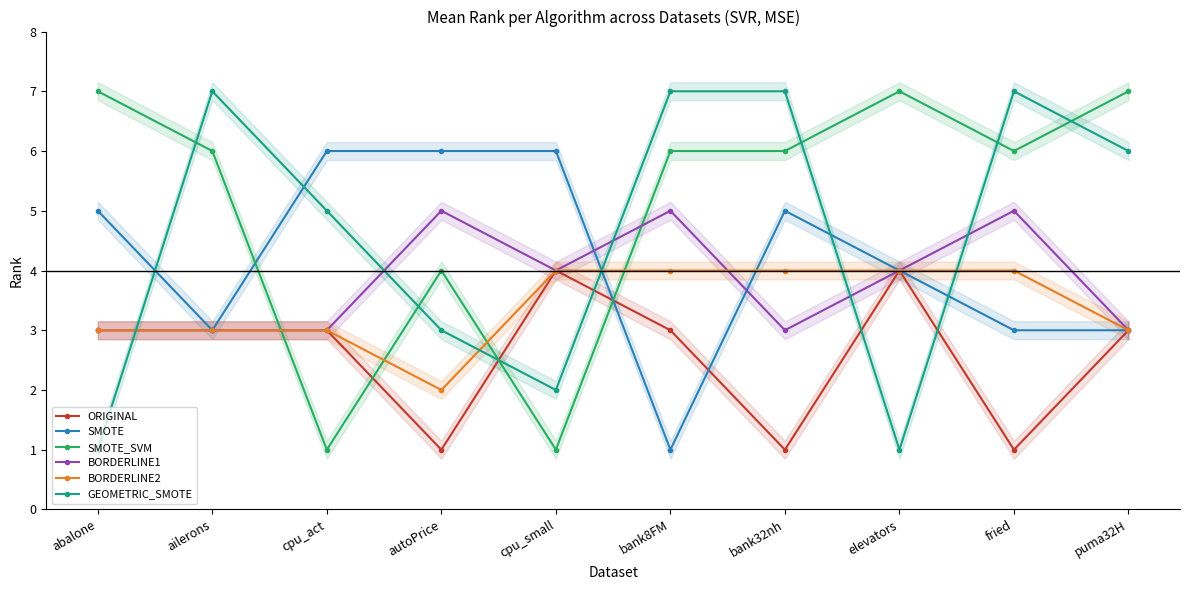

Reading left to right, transcribe all the data shown in this chart.

ORIGINAL: abalone=3	ailerons=3	cpu_act=3	autoPrice=1	cpu_small=4	bank8FM=3	bank32nh=1	elevators=4	fried=1	puma32H=3
SMOTE: abalone=5	ailerons=3	cpu_act=6	autoPrice=6	cpu_small=6	bank8FM=1	bank32nh=5	elevators=4	fried=3	puma32H=3
SMOTE_SVM: abalone=7	ailerons=6	cpu_act=1	autoPrice=4	cpu_small=1	bank8FM=6	bank32nh=6	elevators=7	fried=6	puma32H=7
BORDERLINE1: abalone=3	ailerons=3	cpu_act=3	autoPrice=5	cpu_small=4	bank8FM=5	bank32nh=3	elevators=4	fried=5	puma32H=3
BORDERLINE2: abalone=3	ailerons=3	cpu_act=3	autoPrice=2	cpu_small=4	bank8FM=4	bank32nh=4	elevators=4	fried=4	puma32H=3
GEOMETRIC_SMOTE: abalone=1	ailerons=7	cpu_act=5	autoPrice=3	cpu_small=2	bank8FM=7	bank32nh=7	elevators=1	fried=7	puma32H=6